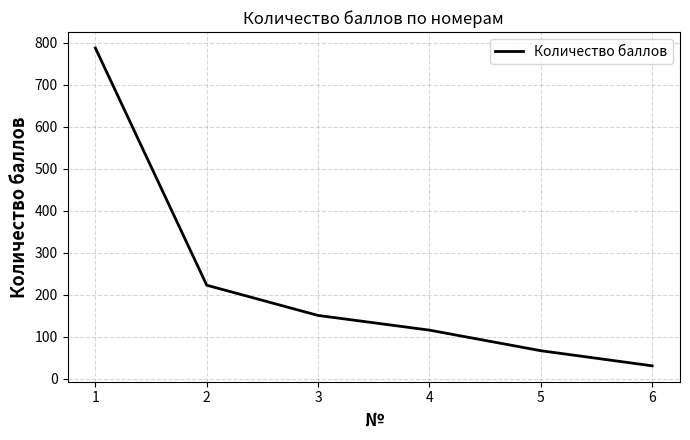

How many categories are shown in the chart?

6